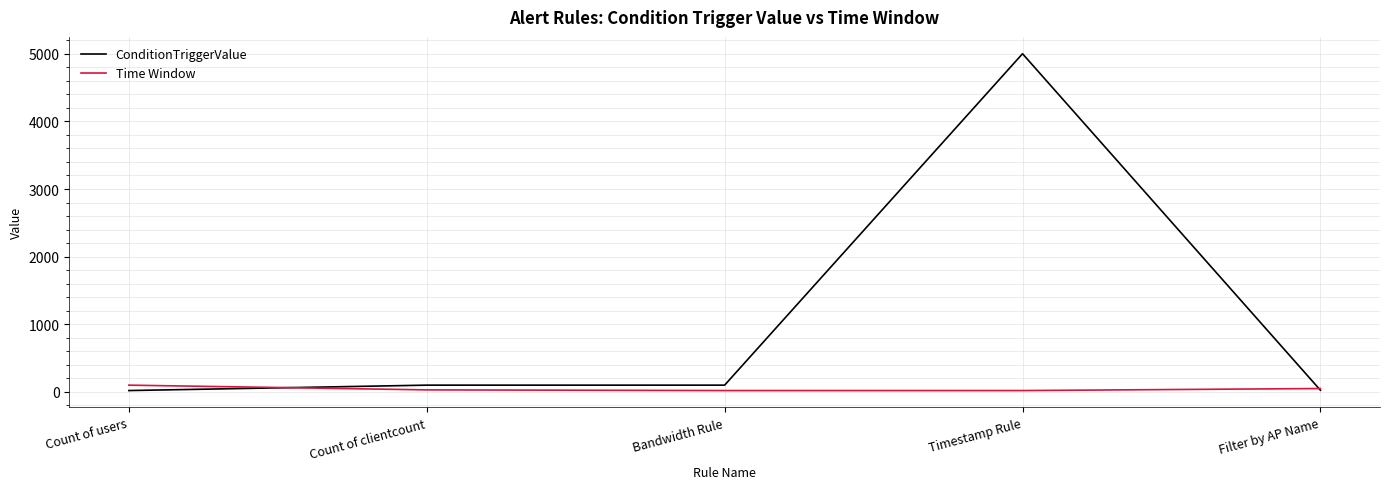

The value of ConditionTriggerValue at Timestamp Rule is 2189. True or false?

False